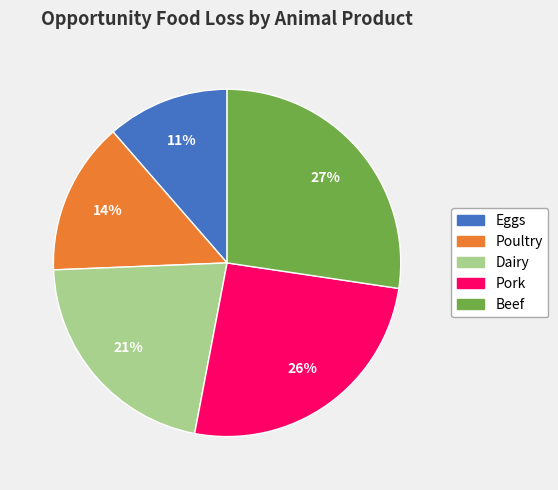

To the nearest percent, what percentage of the pie is Beef?

27%